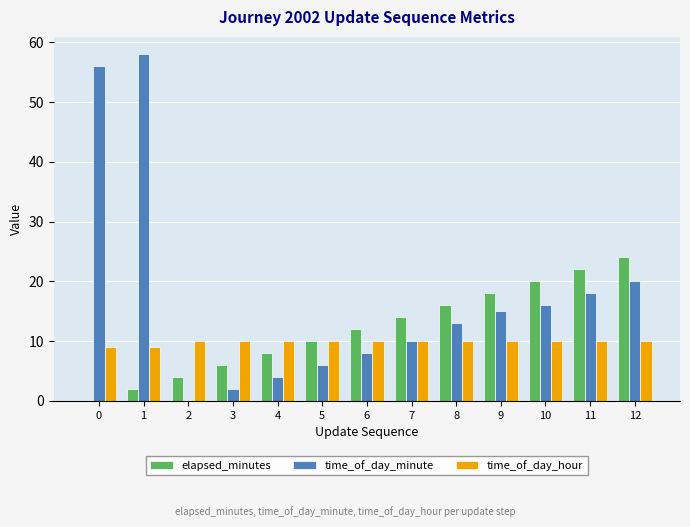

Does the chart contain stacked bars?

No